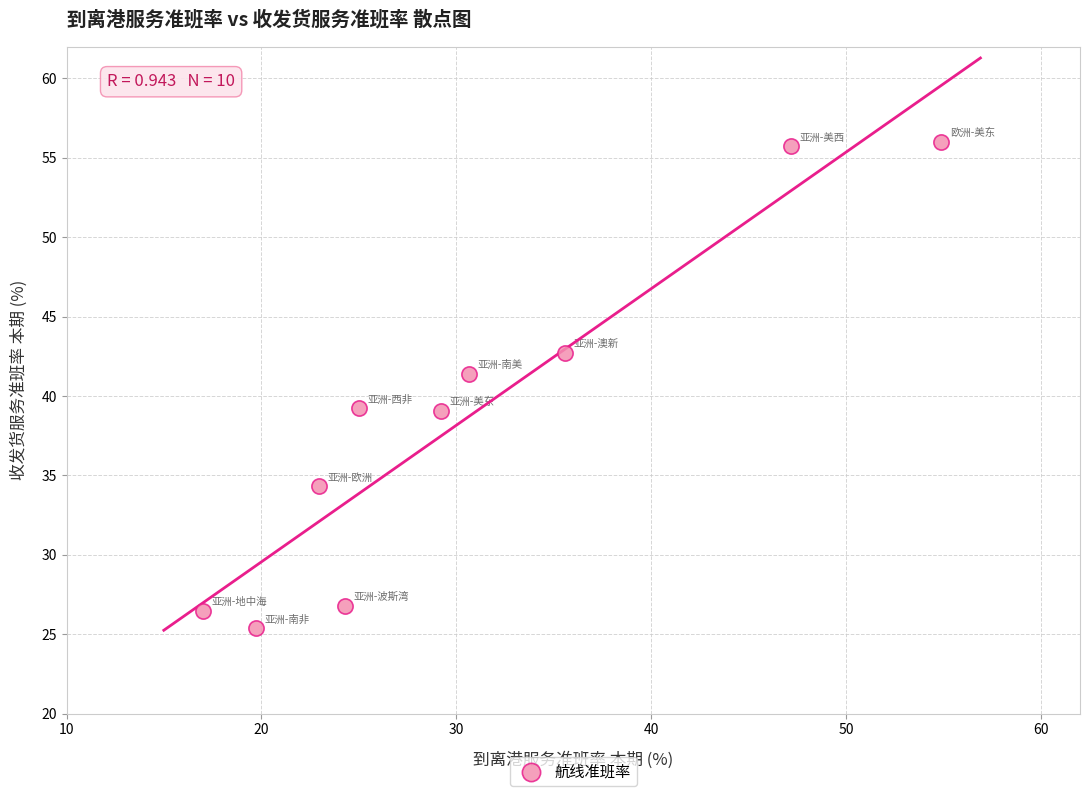

What is the range of Y values (max minus min)?

30.6